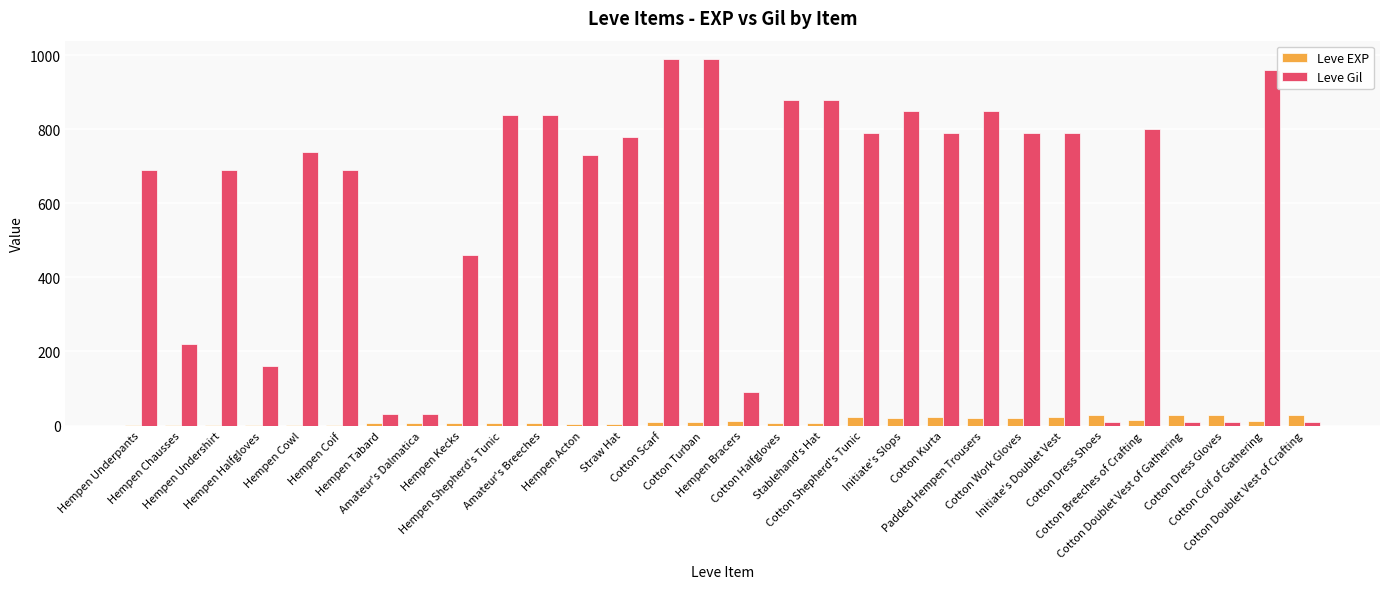

What is the maximum value shown in the chart?

990